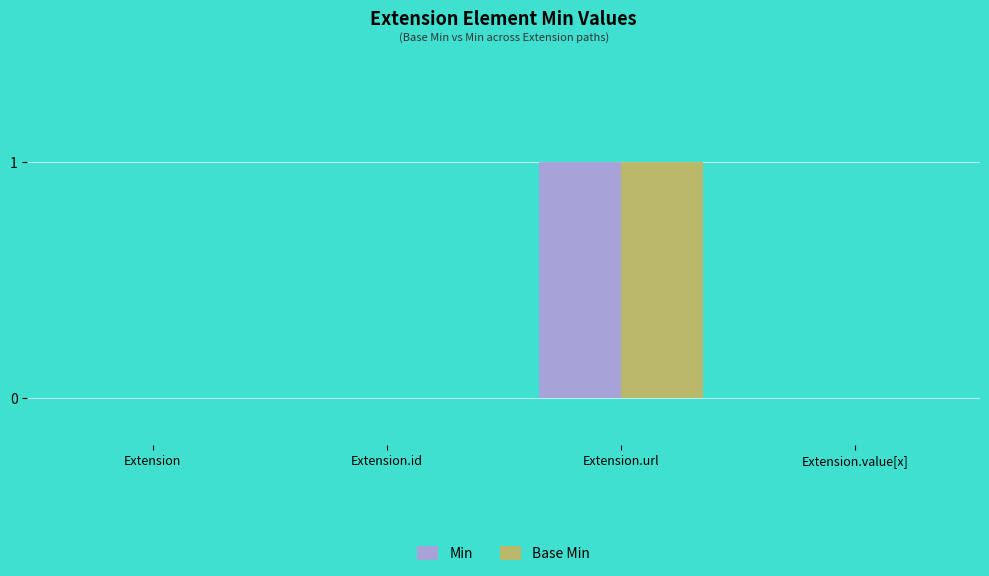

At which label does Base Min reach its peak?

Extension.url